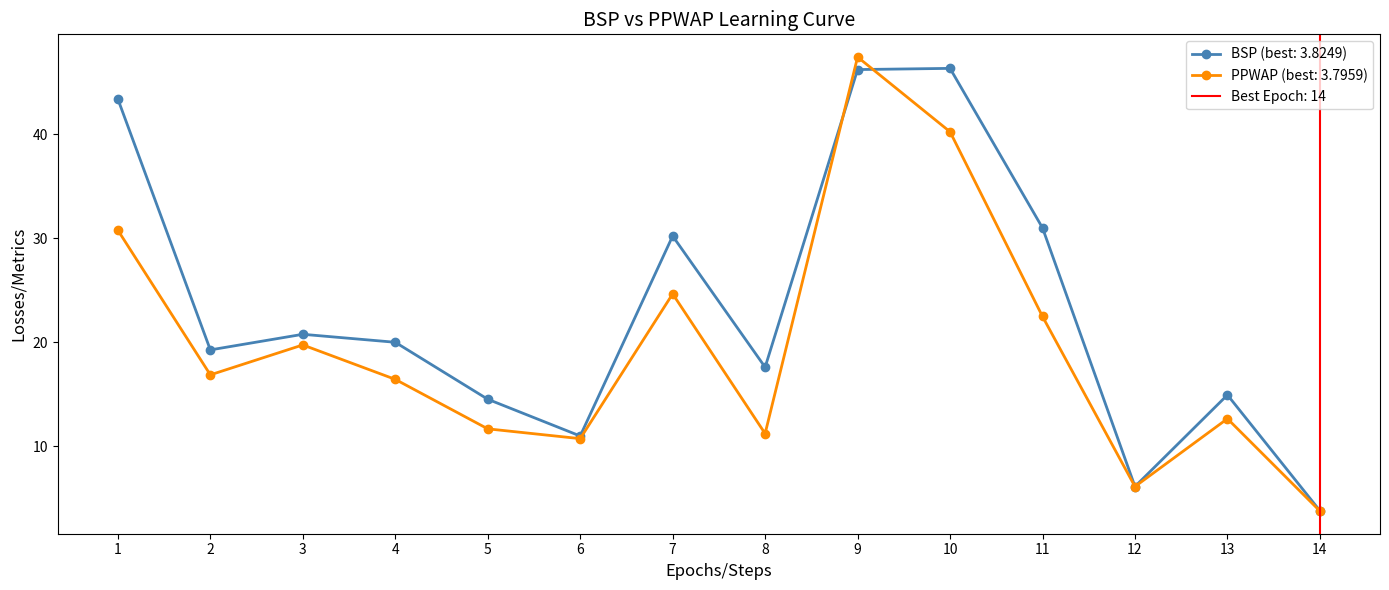

True or false: BSP (best: 3.8249) has more than 2 points higher than both neighbors.

True